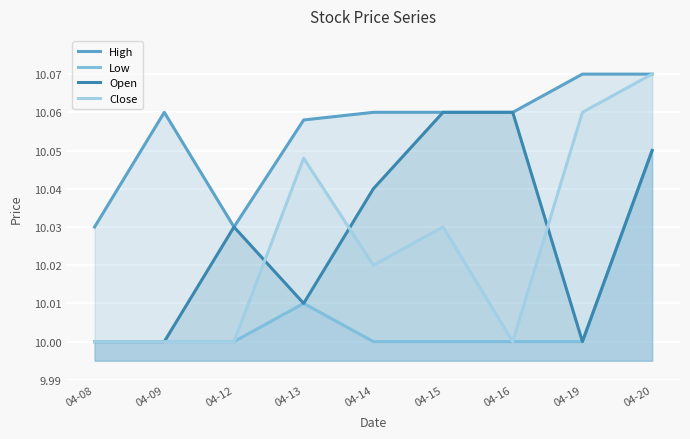

How many lines are shown in the chart?

4